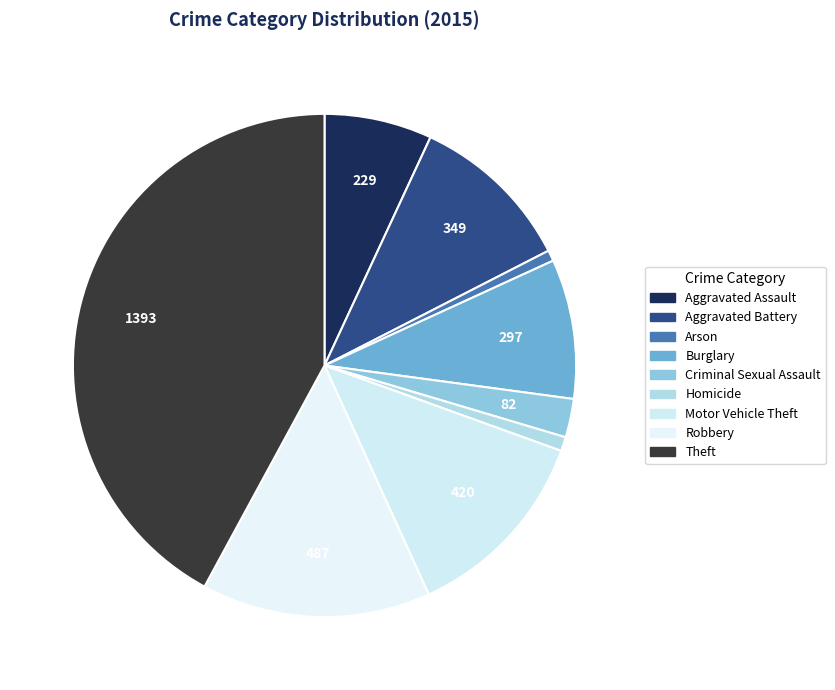

Does Theft account for over 50% of the chart?

No